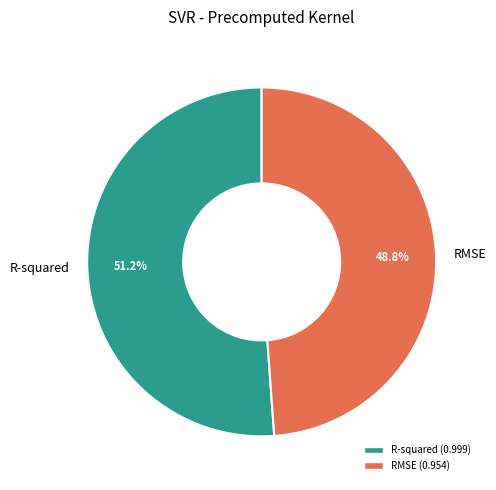

To the nearest percent, what is the difference between the RMSE and R-squared slice percentages?

2%